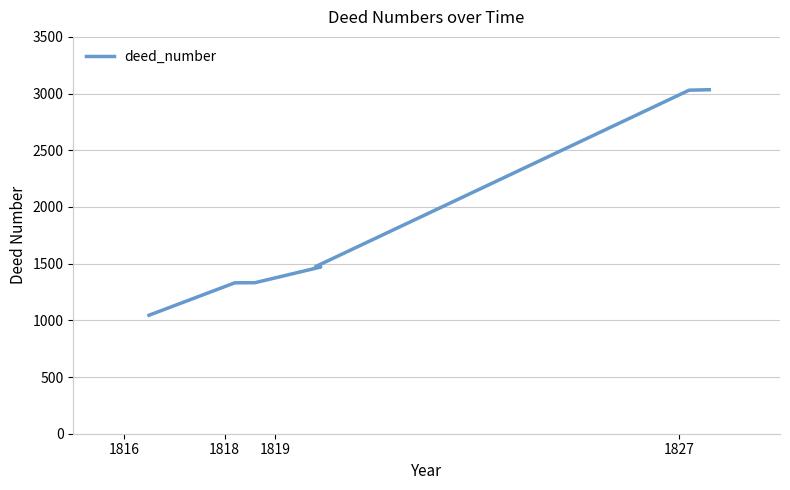

How many data points does each series have?

8